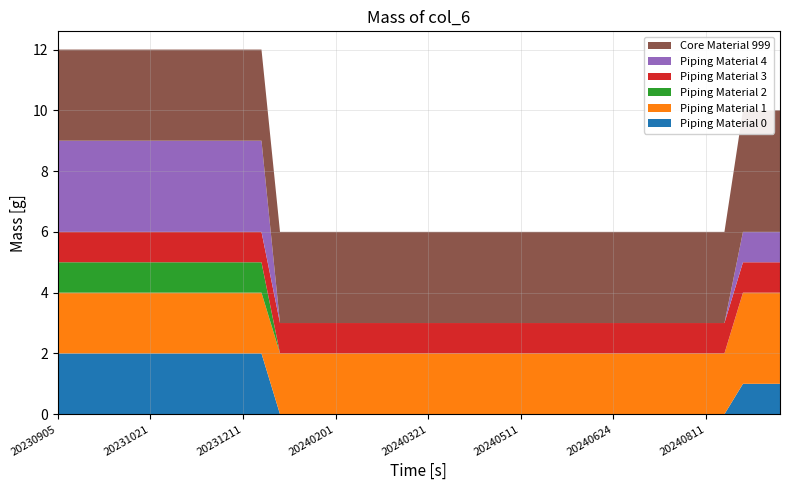

Reading left to right, what are all the values shown in this chart?

col_2: 20230905=2	20230911=2	20230921=2	20231001=2	20231011=2	20231021=2	20231101=2	20231111=2	20231121=2	20231201=2	20231211=2	20231221=2	20240101=0	20240111=0	20240121=0	20240201=0	20240211=0	20240221=0	20240301=0	20240311=0	20240321=0	20240401=0	20240411=0	20240421=0	20240501=0	20240511=0	20240521=0	20240601=0	20240611=0	20240621=0	20240624=0	20240701=0	20240711=0	20240721=0	20240801=0	20240811=0	20240821=0	20240901=1	20240911=1	20240921=1
col_3: 20230905=2	20230911=2	20230921=2	20231001=2	20231011=2	20231021=2	20231101=2	20231111=2	20231121=2	20231201=2	20231211=2	20231221=2	20240101=2	20240111=2	20240121=2	20240201=2	20240211=2	20240221=2	20240301=2	20240311=2	20240321=2	20240401=2	20240411=2	20240421=2	20240501=2	20240511=2	20240521=2	20240601=2	20240611=2	20240621=2	20240624=2	20240701=2	20240711=2	20240721=2	20240801=2	20240811=2	20240821=2	20240901=3	20240911=3	20240921=3
col_4: 20230905=1	20230911=1	20230921=1	20231001=1	20231011=1	20231021=1	20231101=1	20231111=1	20231121=1	20231201=1	20231211=1	20231221=1	20240101=0	20240111=0	20240121=0	20240201=0	20240211=0	20240221=0	20240301=0	20240311=0	20240321=0	20240401=0	20240411=0	20240421=0	20240501=0	20240511=0	20240521=0	20240601=0	20240611=0	20240621=0	20240624=0	20240701=0	20240711=0	20240721=0	20240801=0	20240811=0	20240821=0	20240901=0	20240911=0	20240921=0
col_5: 20230905=1	20230911=1	20230921=1	20231001=1	20231011=1	20231021=1	20231101=1	20231111=1	20231121=1	20231201=1	20231211=1	20231221=1	20240101=1	20240111=1	20240121=1	20240201=1	20240211=1	20240221=1	20240301=1	20240311=1	20240321=1	20240401=1	20240411=1	20240421=1	20240501=1	20240511=1	20240521=1	20240601=1	20240611=1	20240621=1	20240624=1	20240701=1	20240711=1	20240721=1	20240801=1	20240811=1	20240821=1	20240901=1	20240911=1	20240921=1
col_6: 20230905=3	20230911=3	20230921=3	20231001=3	20231011=3	20231021=3	20231101=3	20231111=3	20231121=3	20231201=3	20231211=3	20231221=3	20240101=0	20240111=0	20240121=0	20240201=0	20240211=0	20240221=0	20240301=0	20240311=0	20240321=0	20240401=0	20240411=0	20240421=0	20240501=0	20240511=0	20240521=0	20240601=0	20240611=0	20240621=0	20240624=0	20240701=0	20240711=0	20240721=0	20240801=0	20240811=0	20240821=0	20240901=1	20240911=1	20240921=1
col_7: 20230905=3	20230911=3	20230921=3	20231001=3	20231011=3	20231021=3	20231101=3	20231111=3	20231121=3	20231201=3	20231211=3	20231221=3	20240101=3	20240111=3	20240121=3	20240201=3	20240211=3	20240221=3	20240301=3	20240311=3	20240321=3	20240401=3	20240411=3	20240421=3	20240501=3	20240511=3	20240521=3	20240601=3	20240611=3	20240621=3	20240624=3	20240701=3	20240711=3	20240721=3	20240801=3	20240811=3	20240821=3	20240901=4	20240911=4	20240921=4